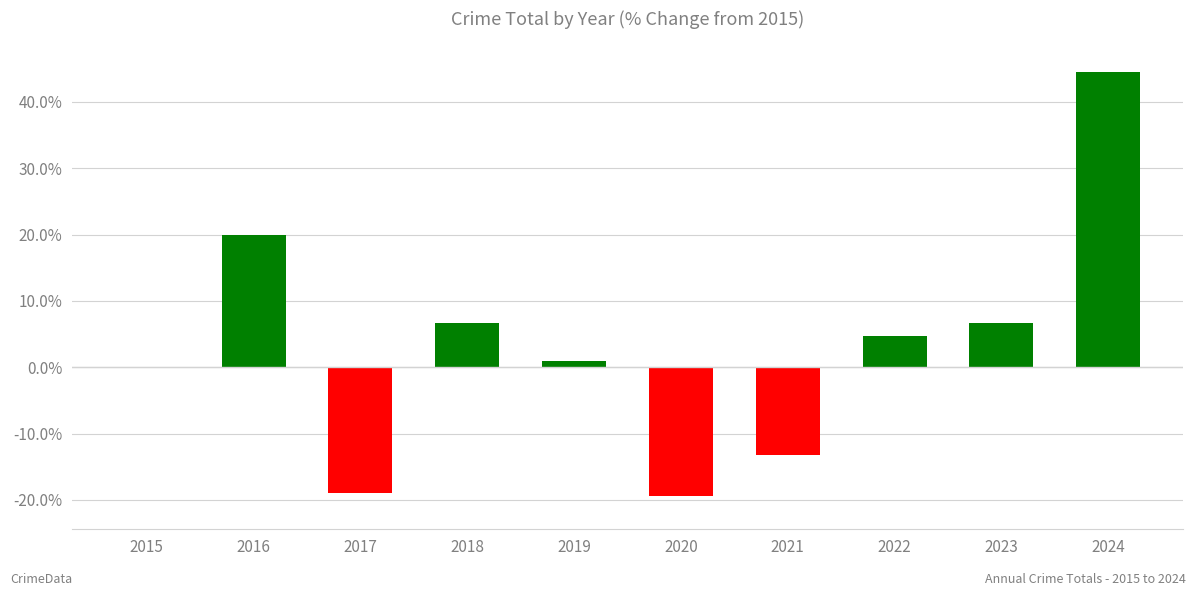

What is the greatest value displayed?

44.5